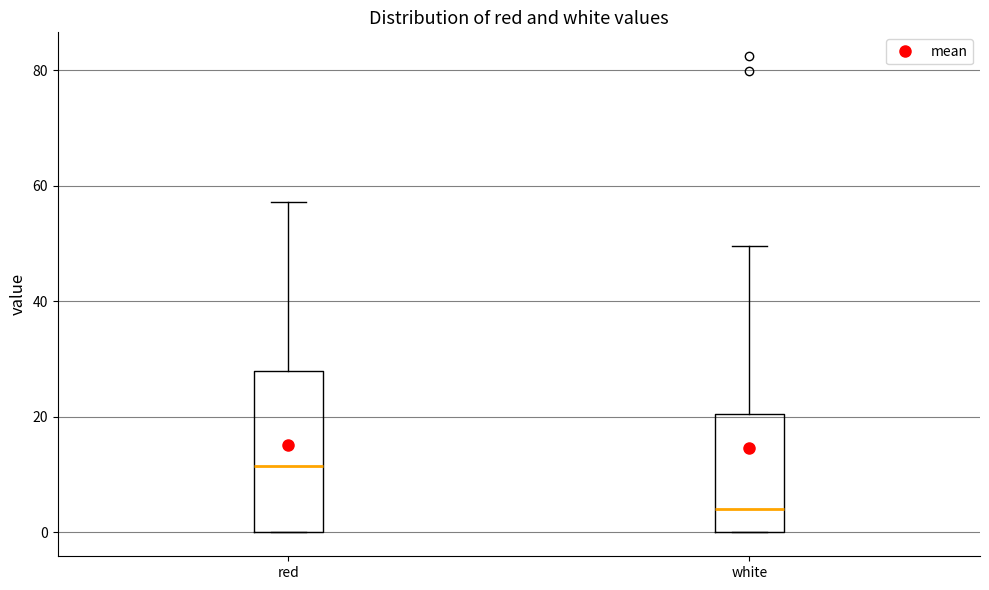

Which box's median line is the highest?

red